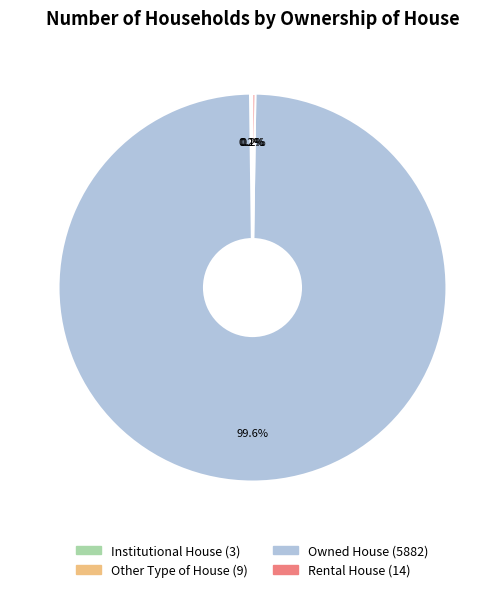

Does any single category account for the majority?

Yes